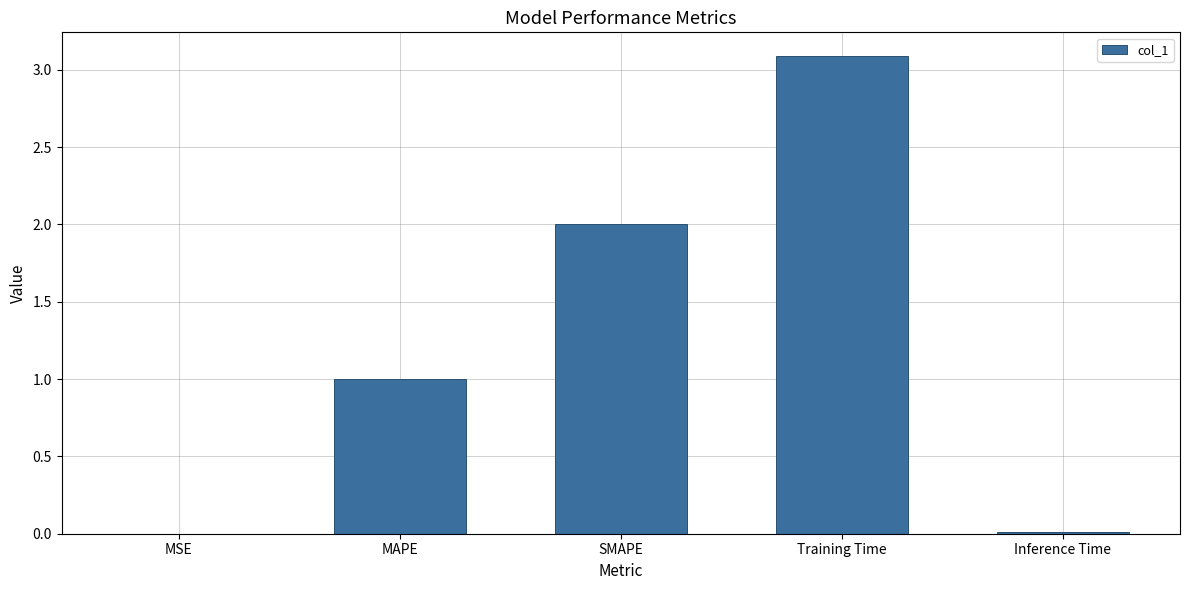

Which has a higher value, MAPE or Inference Time?

MAPE